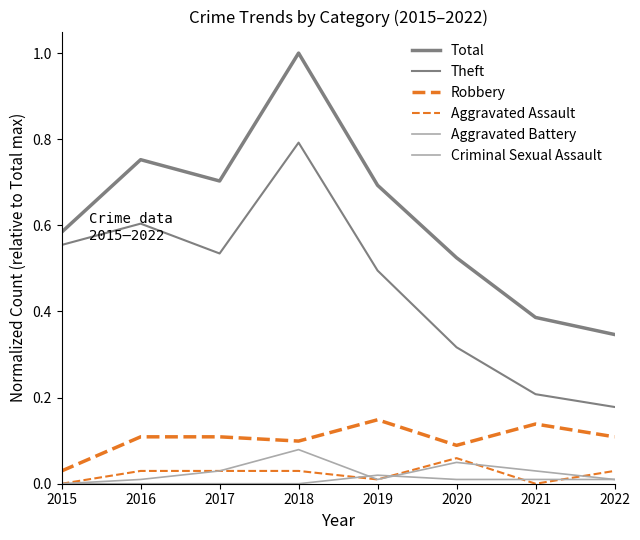

What is the value of the Robbery point at the 3rd from the left?

0.1